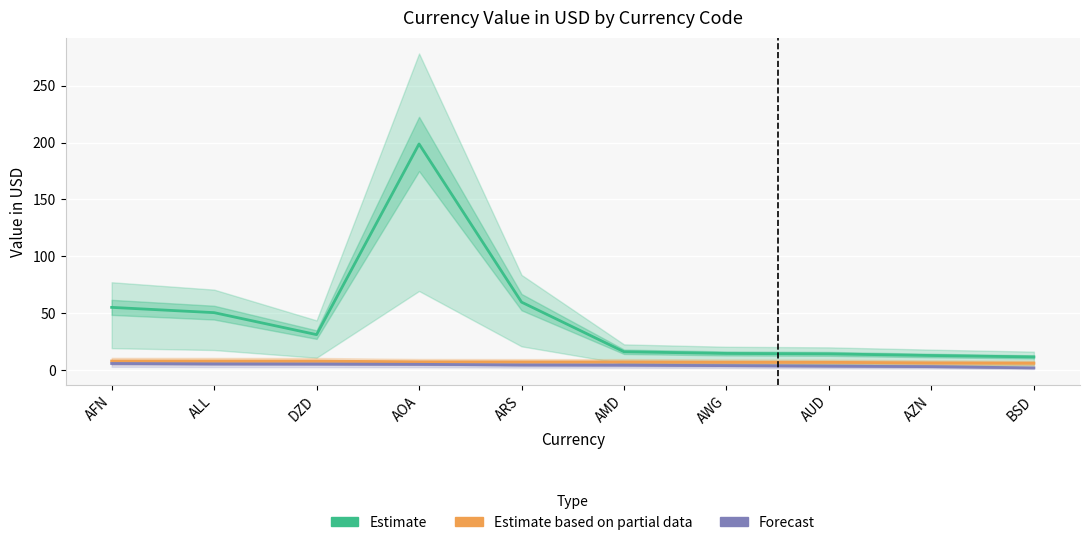

What is the difference between the highest and lowest values at AMD?

11.8